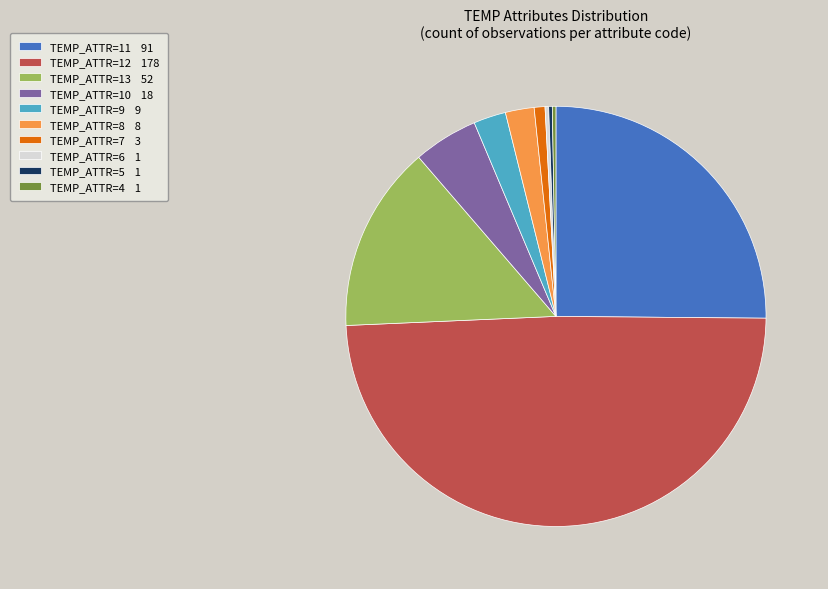

Does any single category account for the majority?

No